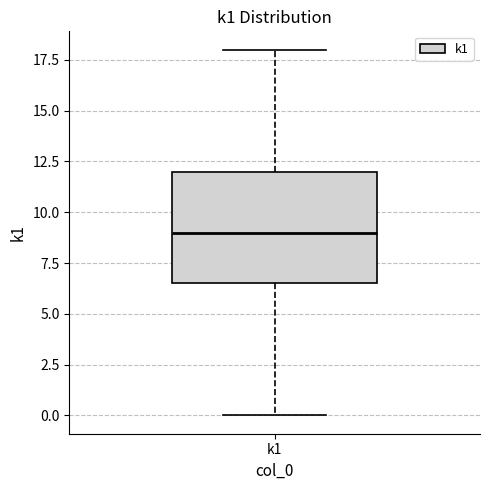

Read this box plot against the y-axis: the position of the median line, the range covered by the box, and the ends of both whiskers. The values are not printed on the chart, so give them approximately, as read against the axis.

median 9.0, box 6.5 to 12.0, whiskers 0.0 to 18.0